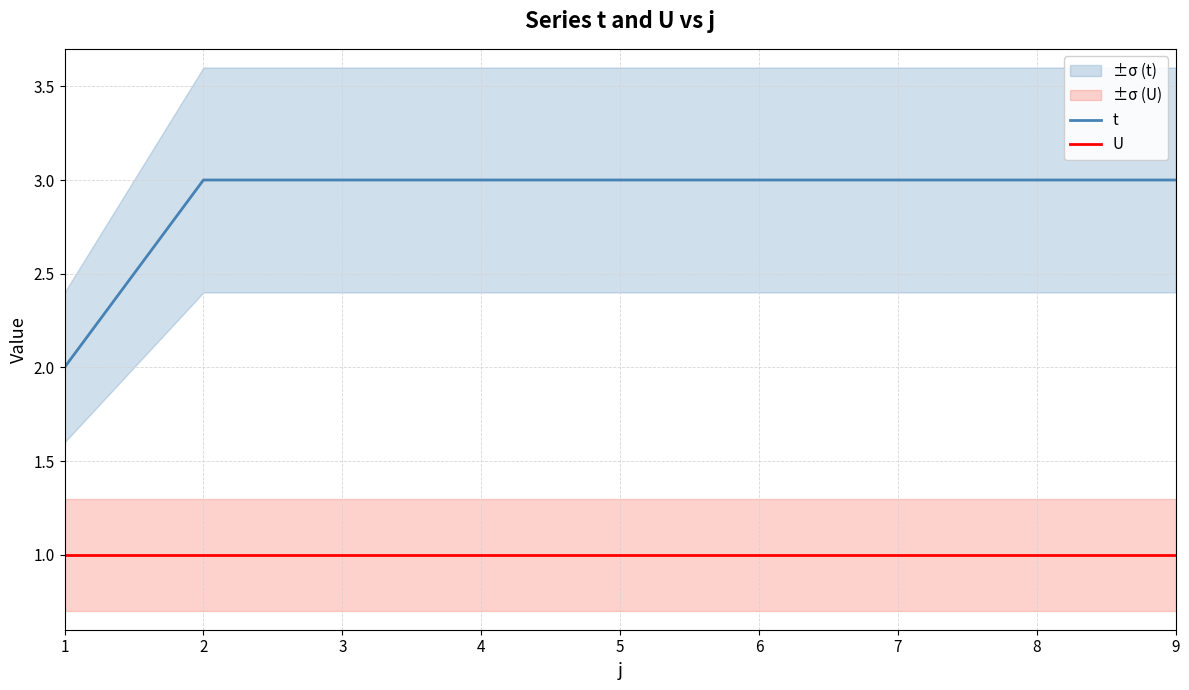

Which category has the highest value in the U series?

1